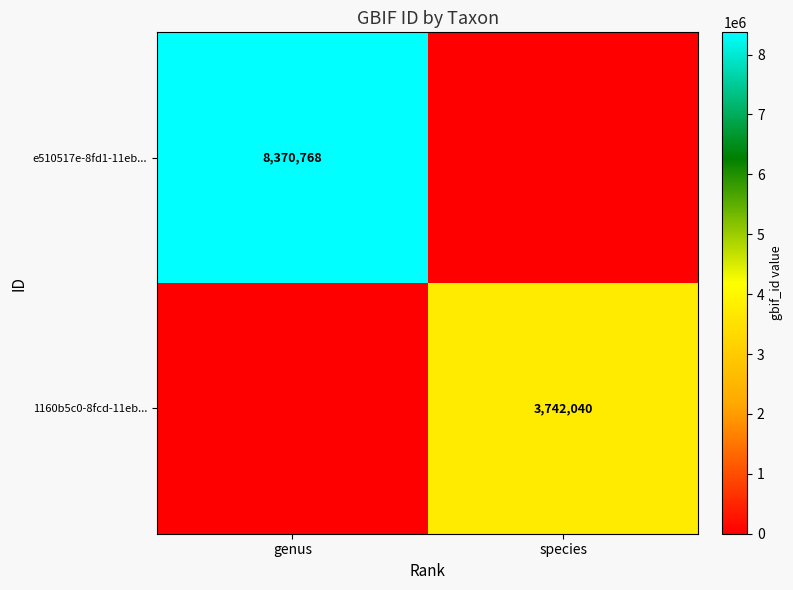

Is it true that e510517e-8fd1-11eb... equals 2409015 at genus?

False